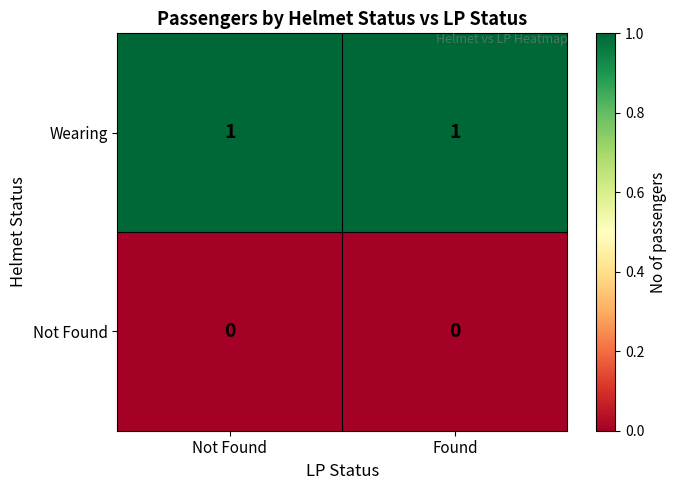

The Wearing series shows 1 at Not Found. True or false?

True